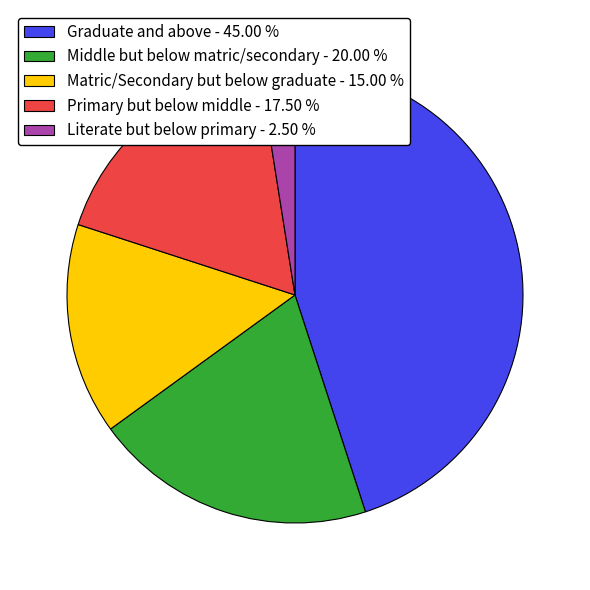

True or false: Middle but below matric/secondary accounts for 14% of the total.

False